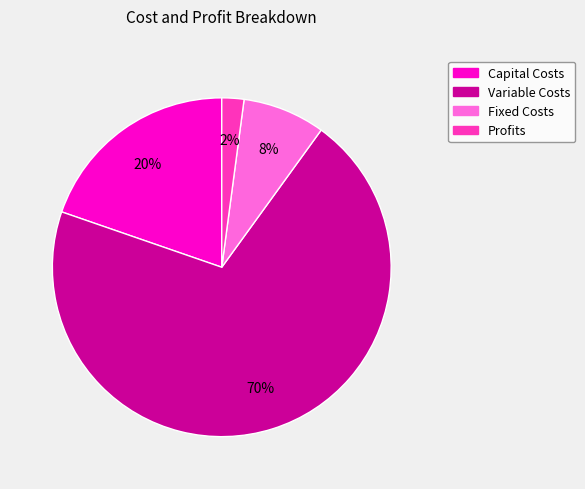

To the nearest percent, what is the average slice percentage?

25%